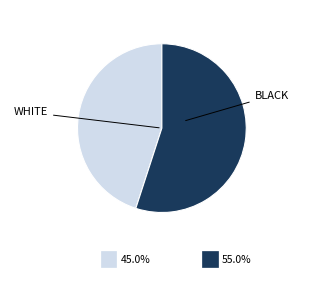

Does any single category account for the majority?

Yes